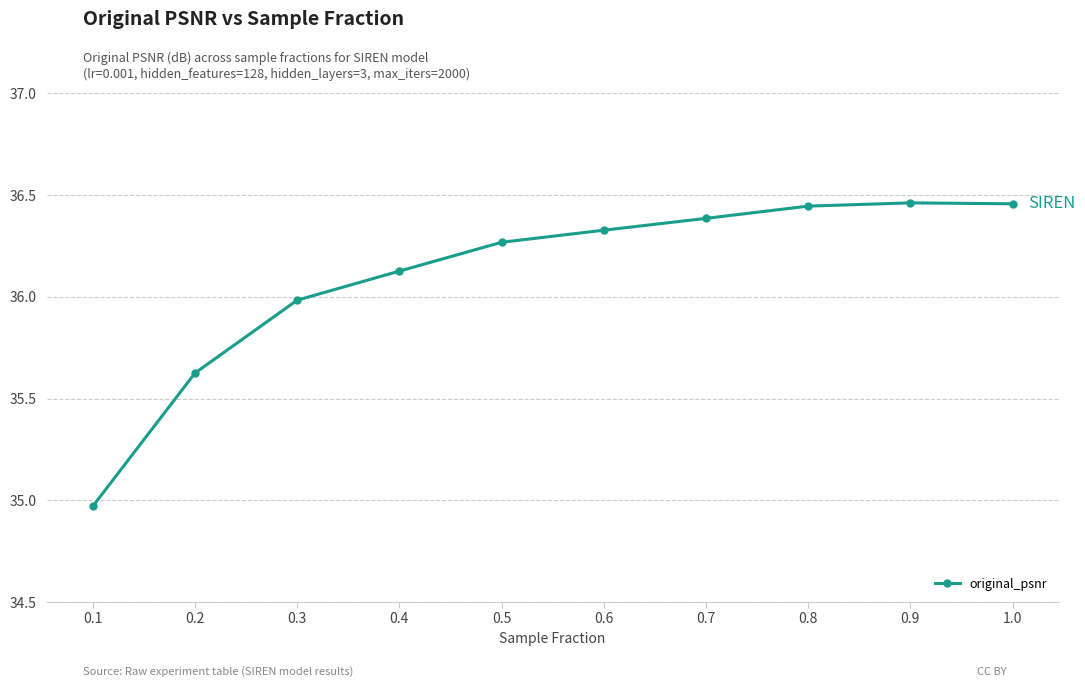

What is the change in value from 0.5 to 0.6?

+0.1